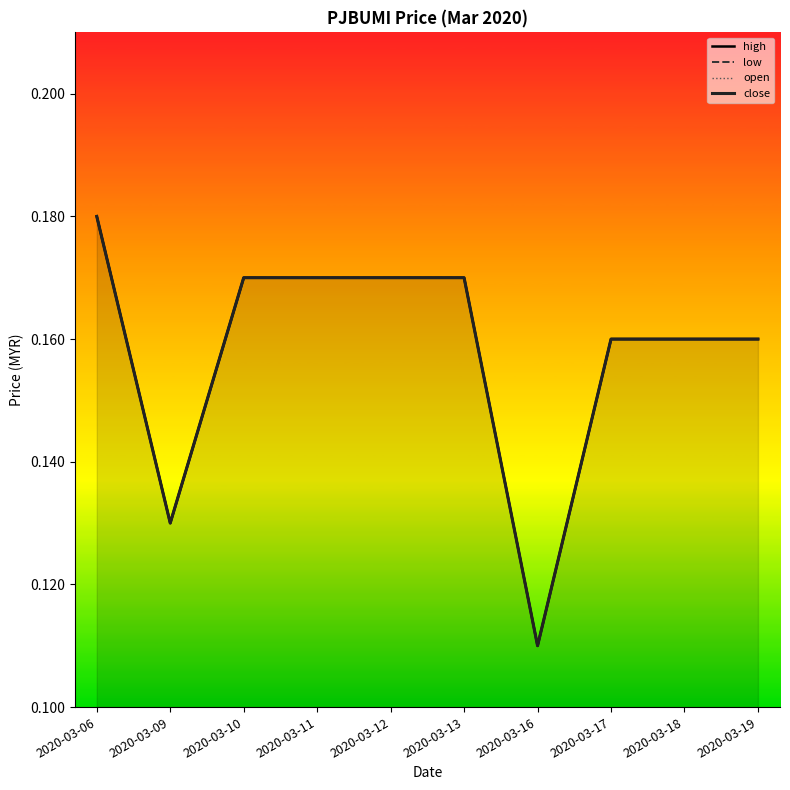

At 2020-03-12, list the series in order from smallest to largest.

high, low, open, close